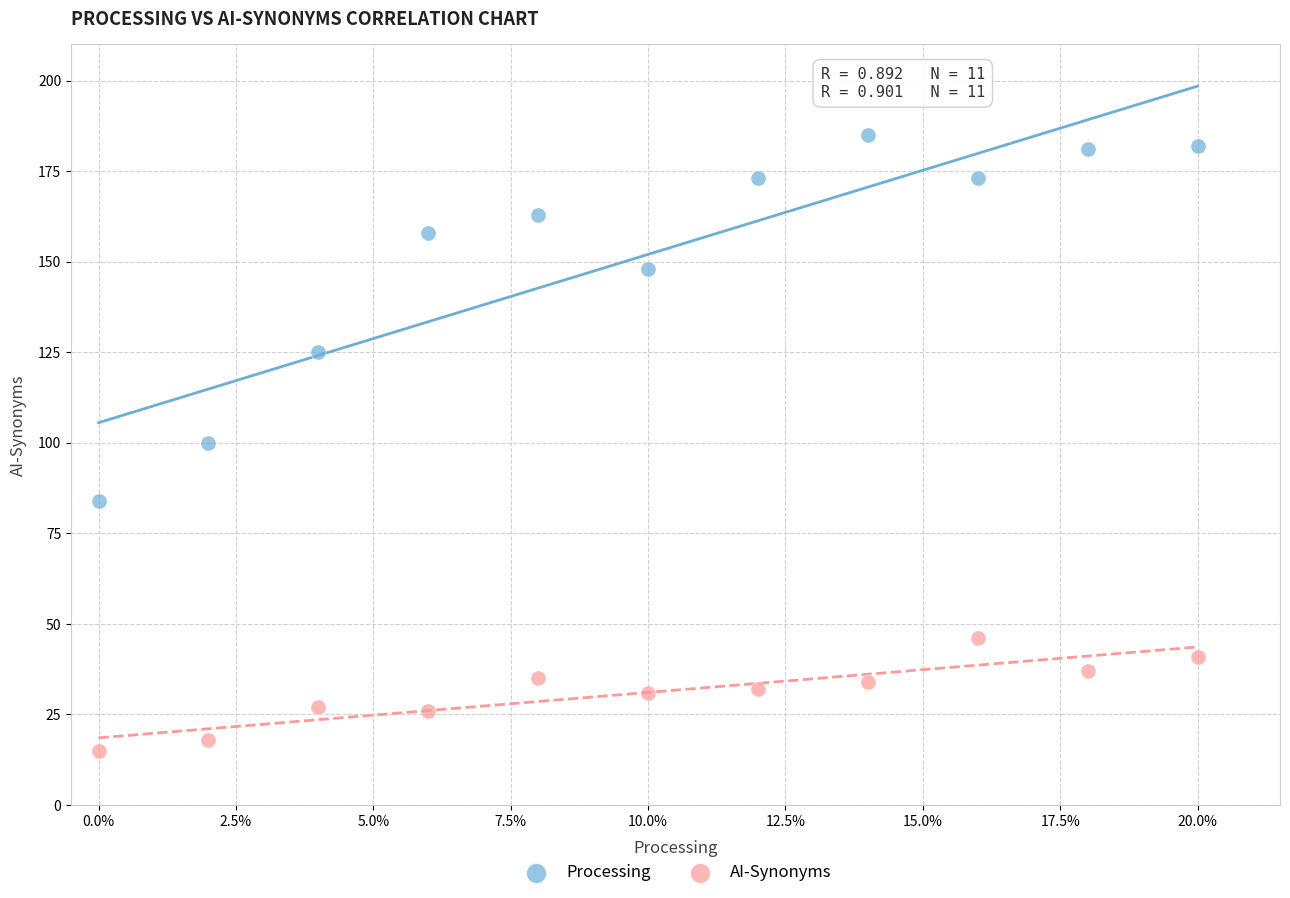

Which series has the widest spread of Y values?

Processing